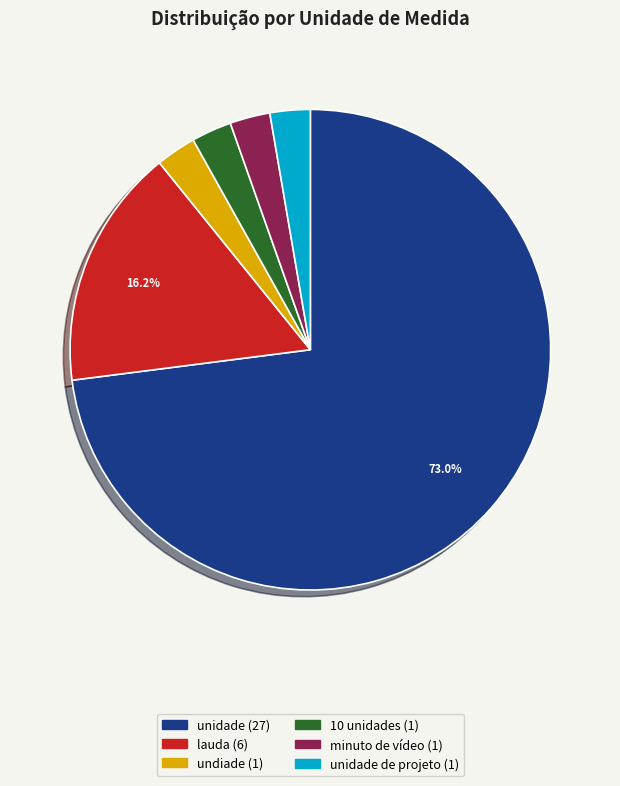

Does any single category account for the majority?

Yes